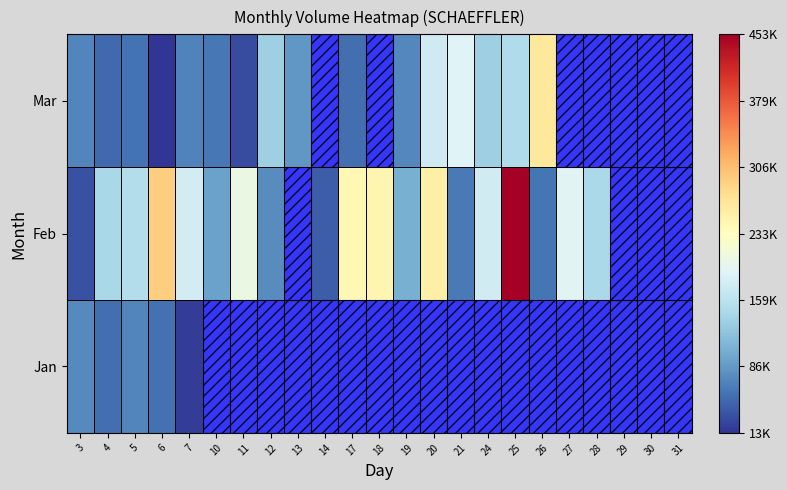

At which label does Feb first exceed 179685?

6